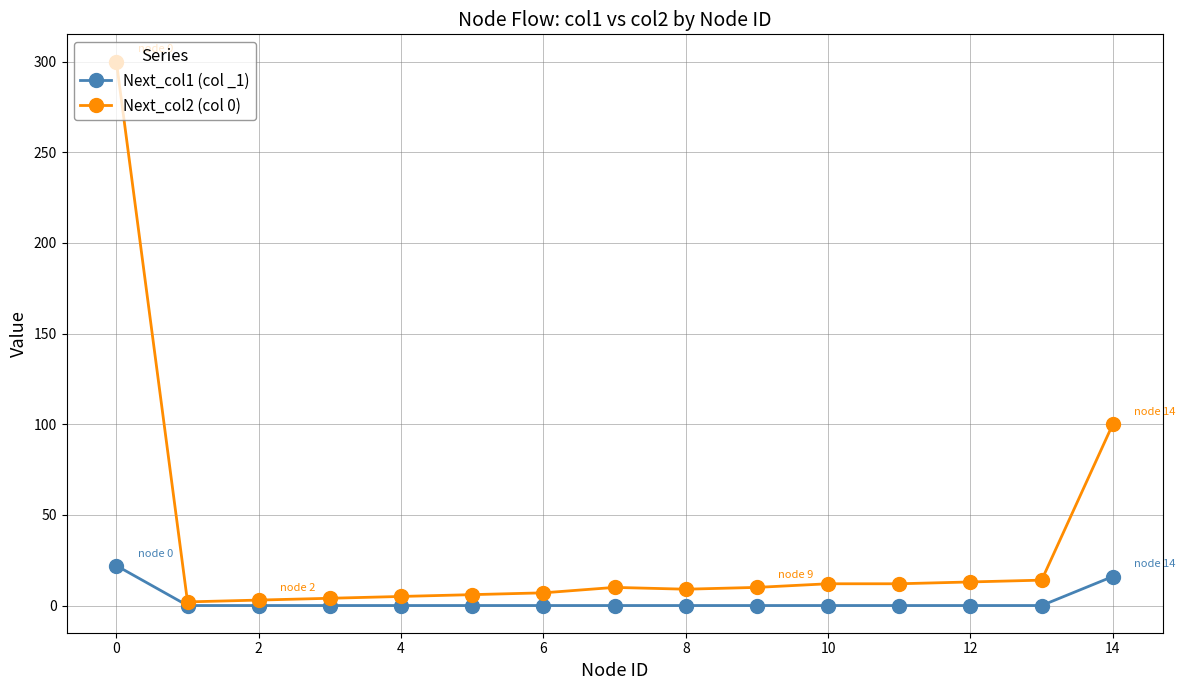

List the series in order of their peak value, lowest first.

Next_col1 (col _1), Next_col2 (col 0)